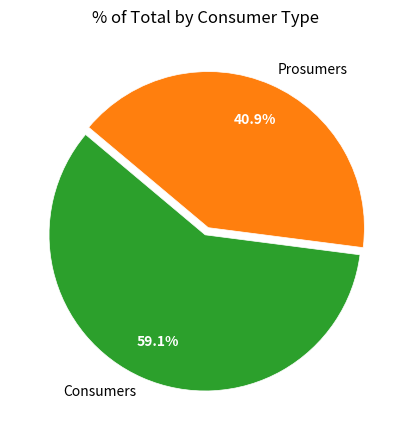

What is the largest slice in the pie chart?

Consumers